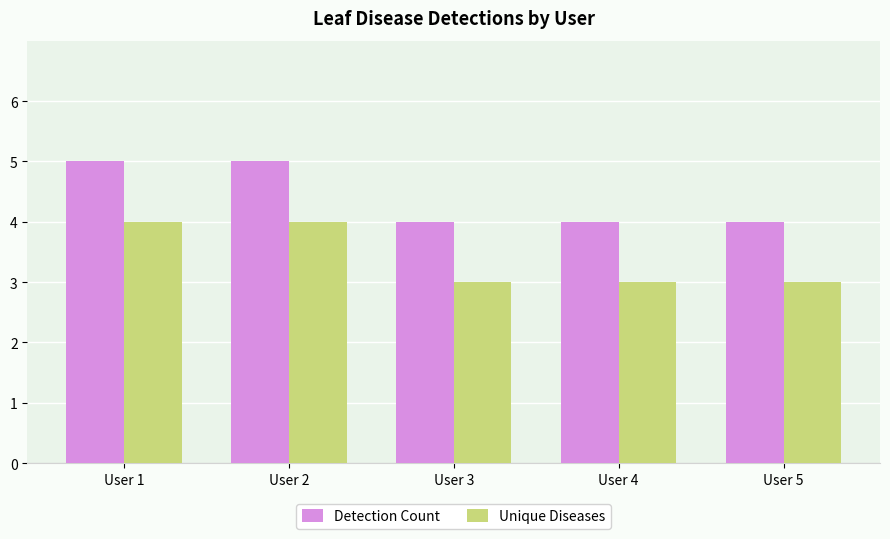

How many groups of bars are there?

5